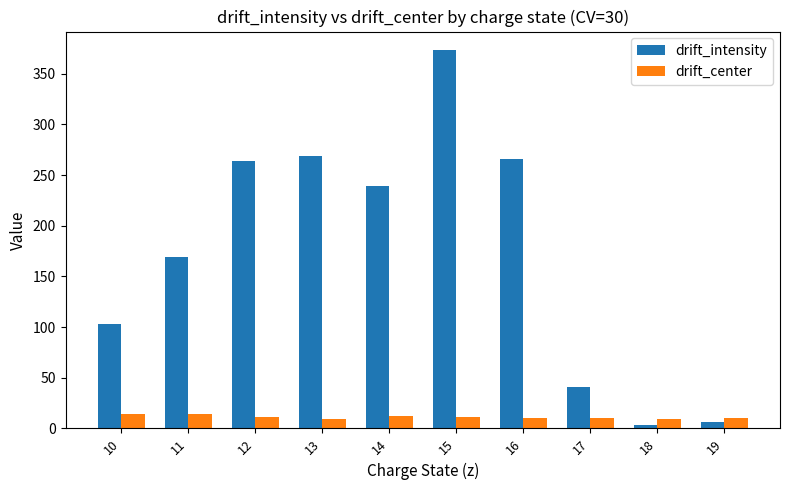

At which label does drift_center first exceed 11?

10